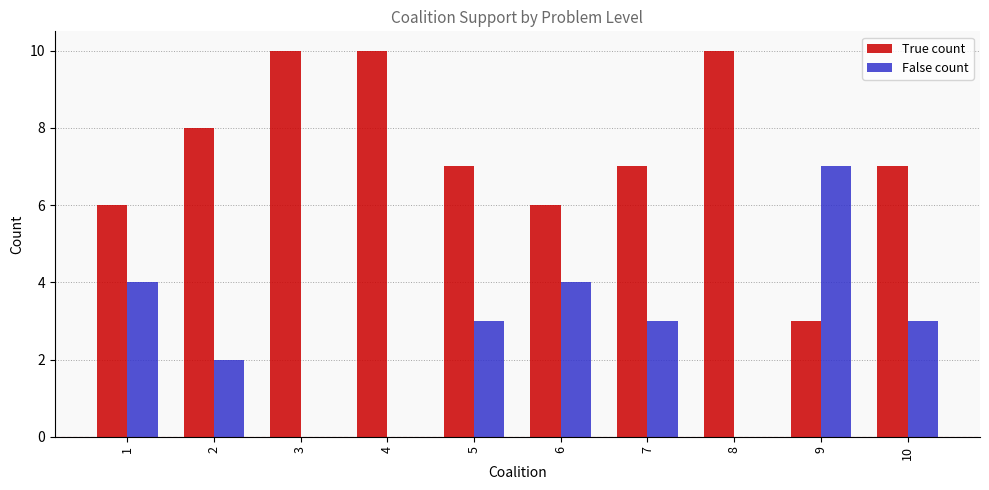

What is the highest value of the True count series?

10